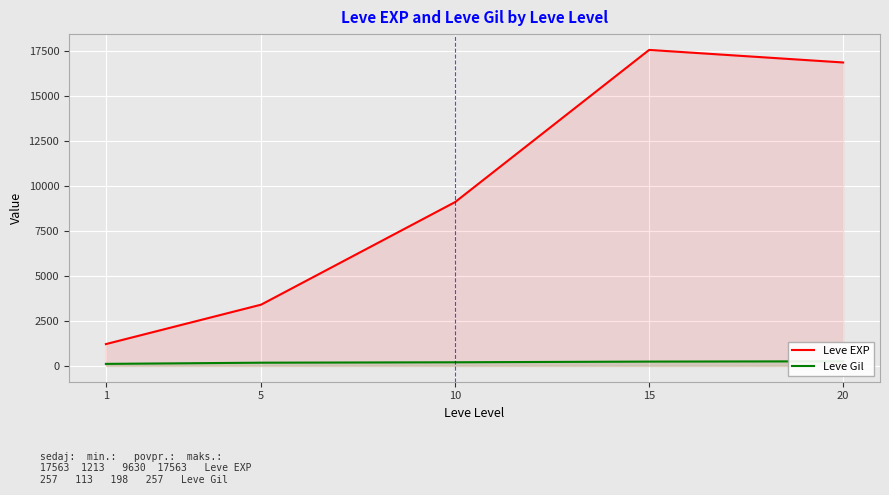

Reading left to right, extract all data points from this chart.

Leve EXP: 1=1213.3	5=3405.0	10=9106.7	15=17563.3	20=16865.0
Leve Gil: 1=113.3	5=180.0	10=202.8	15=241.3	20=257.0